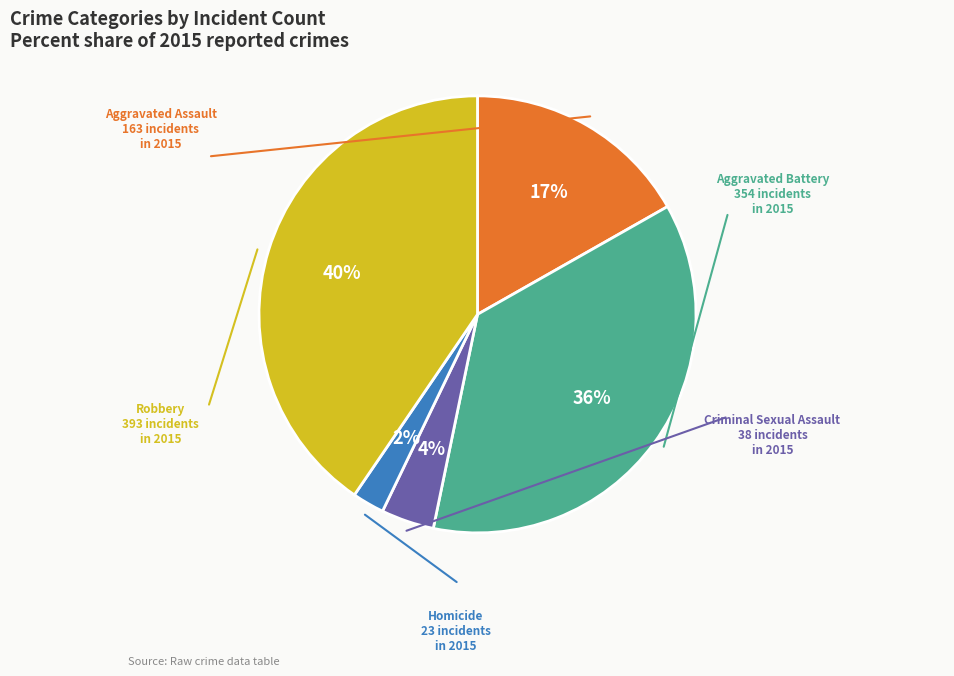

Is there any slice that represents more than half of the pie?

No